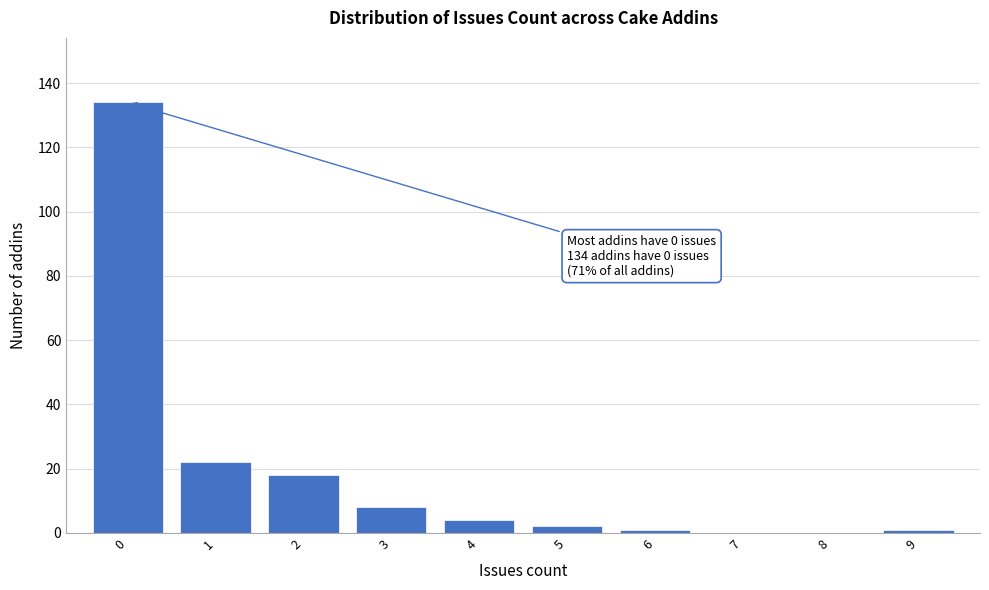

Reading left to right, list all the values displayed in this chart.

0=134	1=22	2=18	3=8	4=4	5=2	6=1	7=0	8=0	9=1